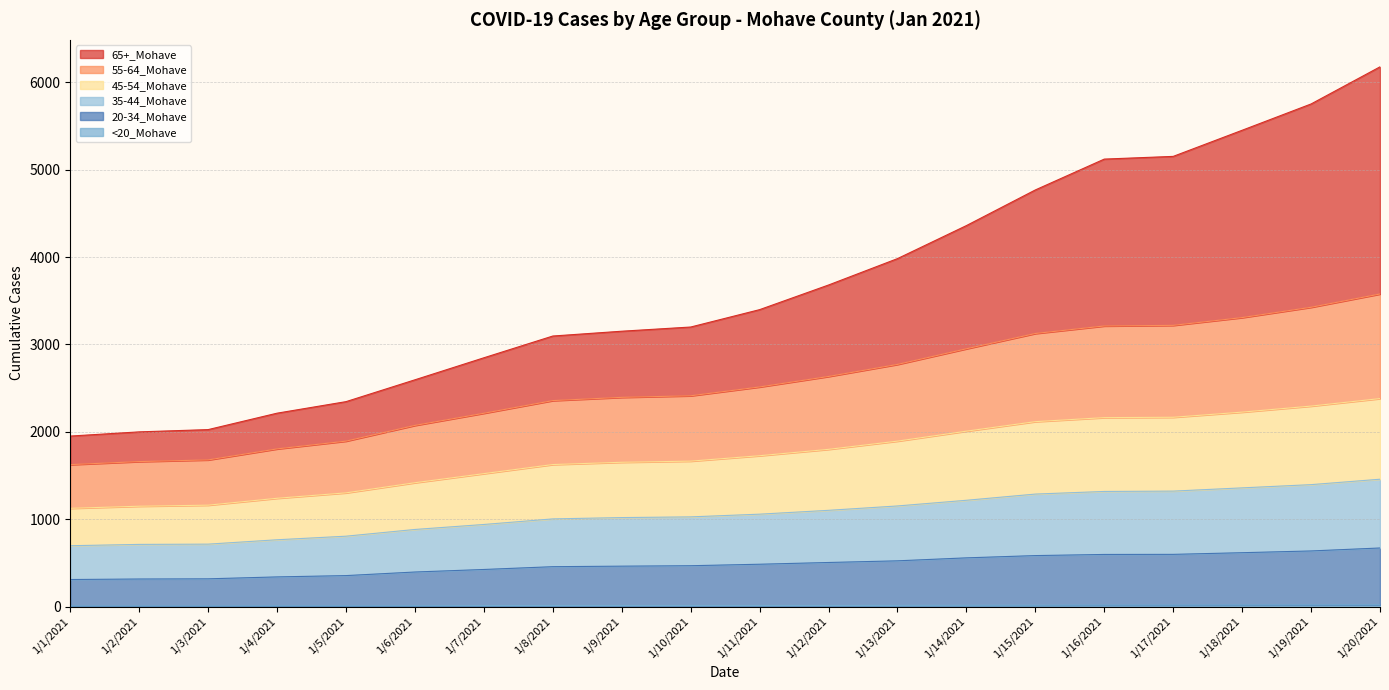

Is it true that 35-44_Mohave equals 1321 at 1/17/2021?

True